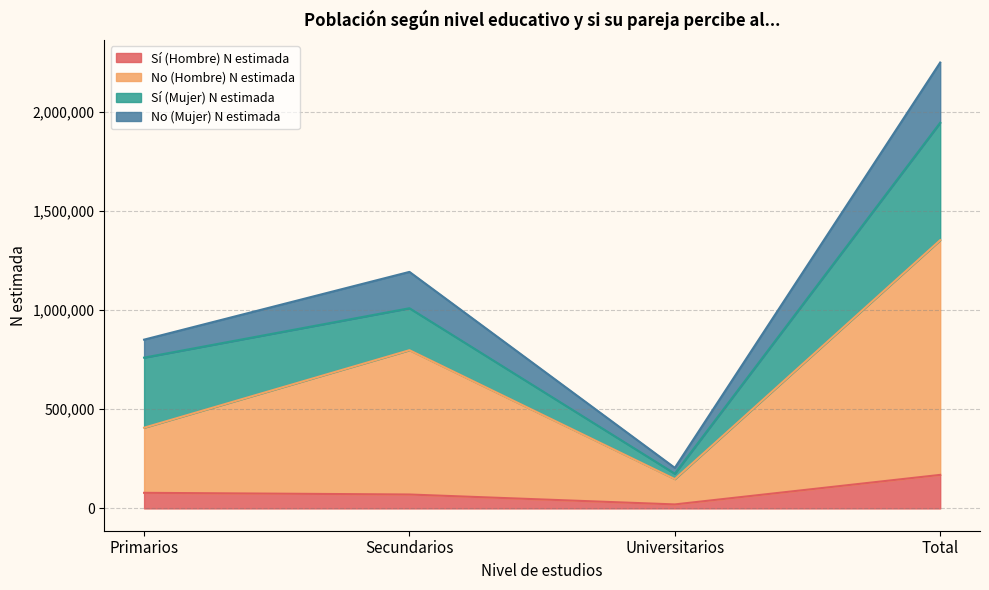

At how many categories does at least one series exceed 99314?

4